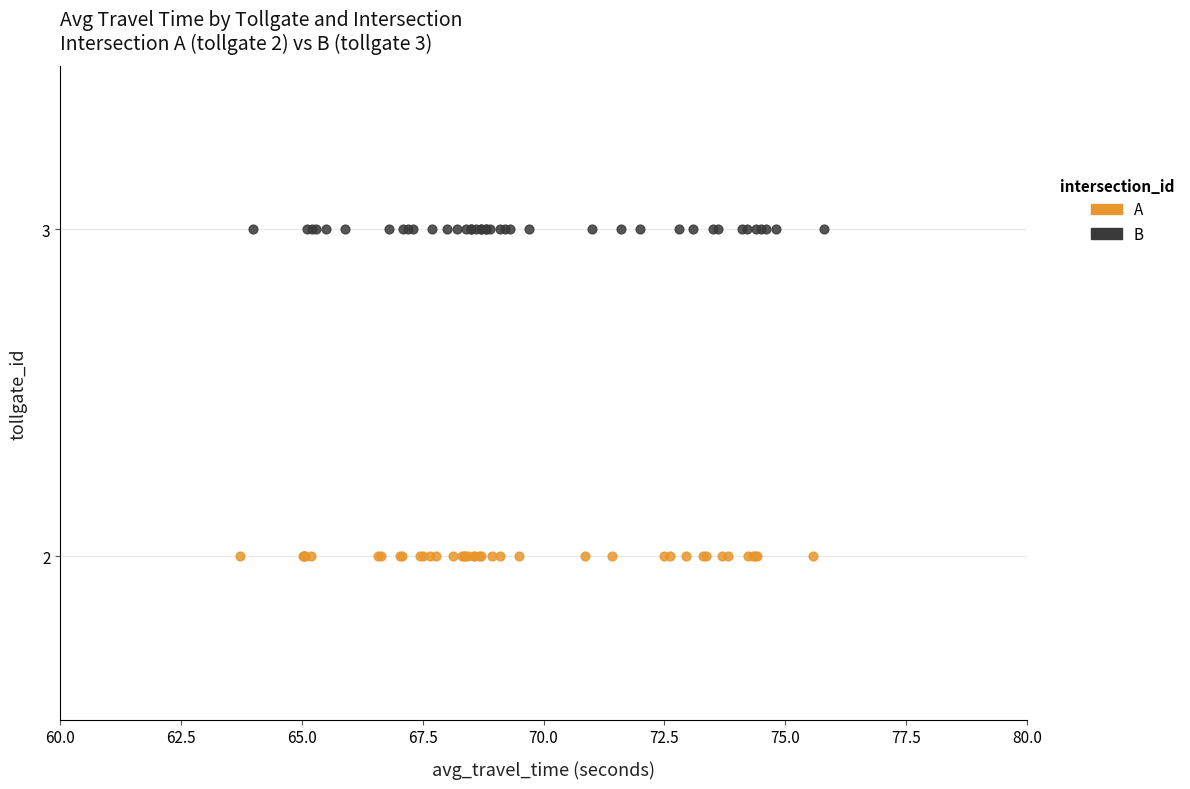

What are all the series names shown in the legend?

A, B